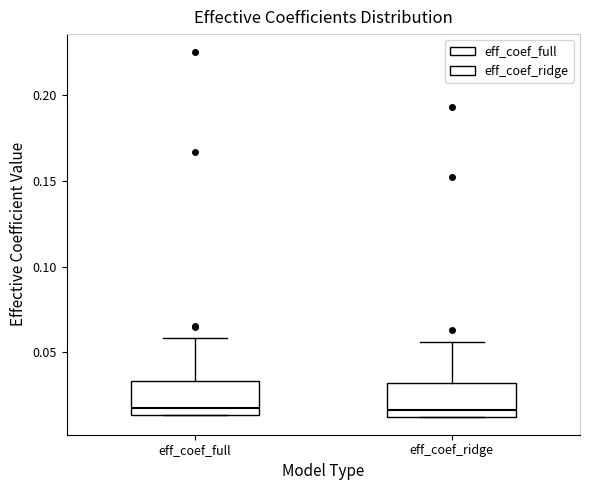

Reading left to right, transcribe this box plot: for each box, give where its median line is, the range the box spans, and where its two whiskers end, as read against the y-axis. The values are not printed on the chart, so give them approximately, as read against the axis.

eff_coef_full: median 0.015 (just above the box's lower edge), box 0.015 to 0.035, whiskers 0.015 to 0.060
eff_coef_ridge: median 0.015 (just above the box's lower edge), box 0.015 to 0.030, whiskers 0.015 to 0.055